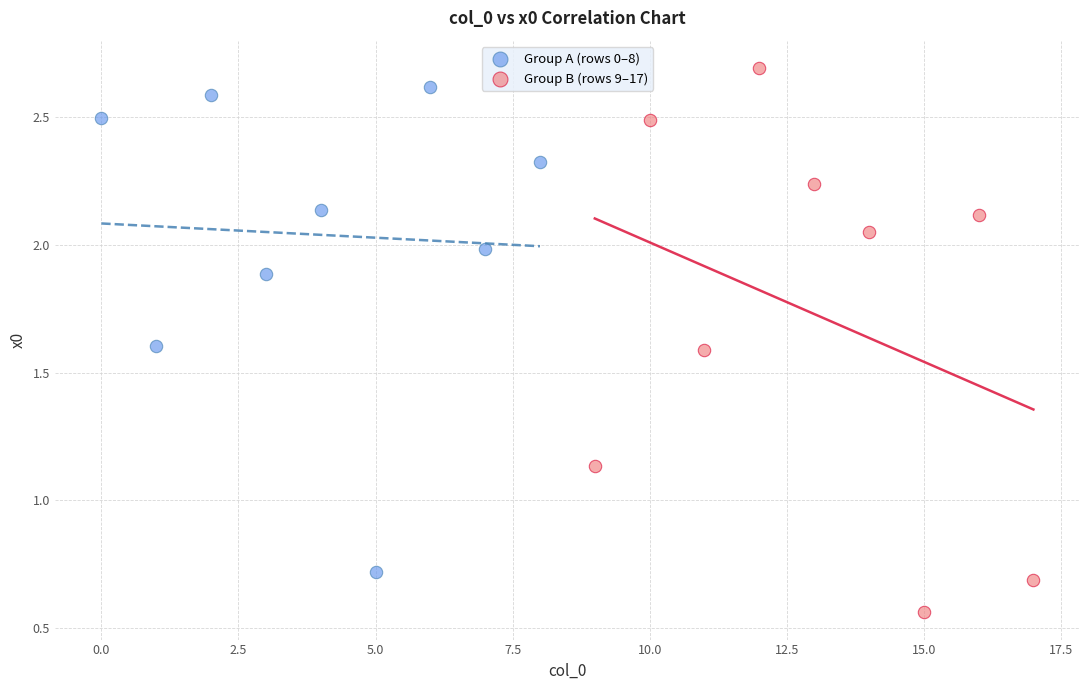

Which series has the widest spread of Y values?

Group B (rows 9–17)